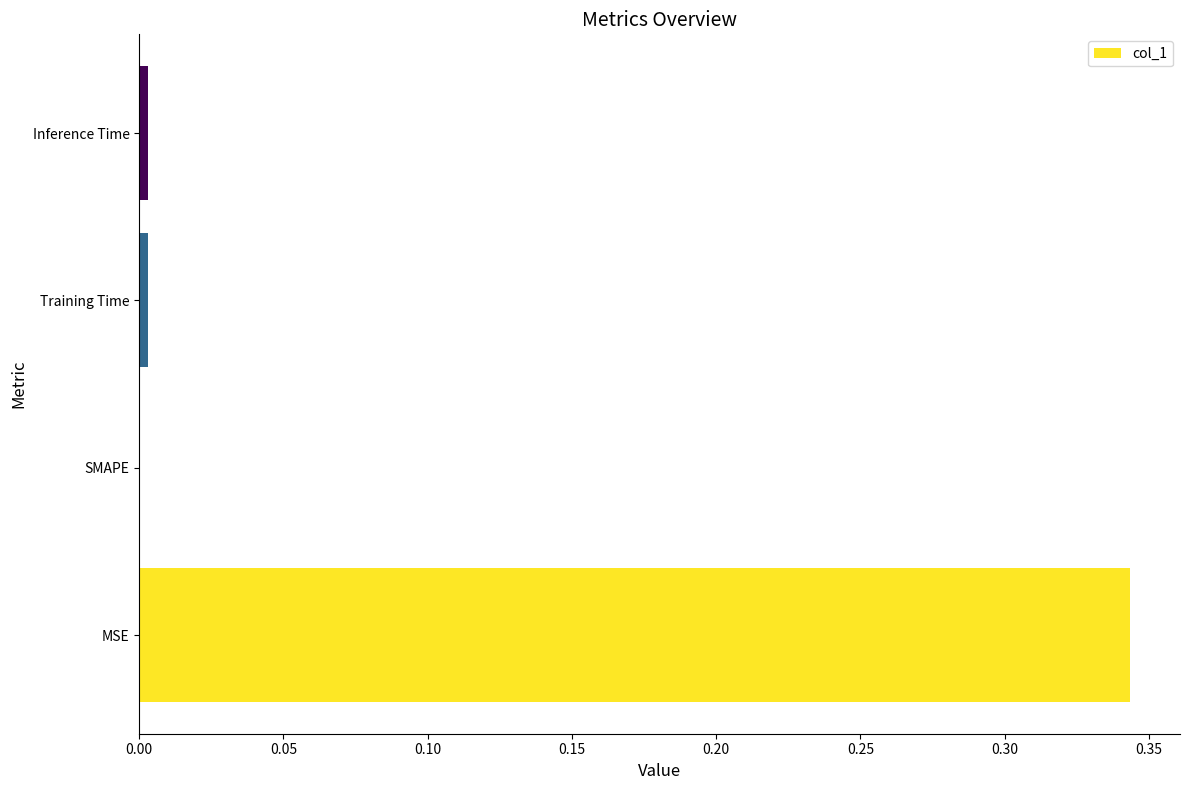

How many distinct data groups are displayed?

1